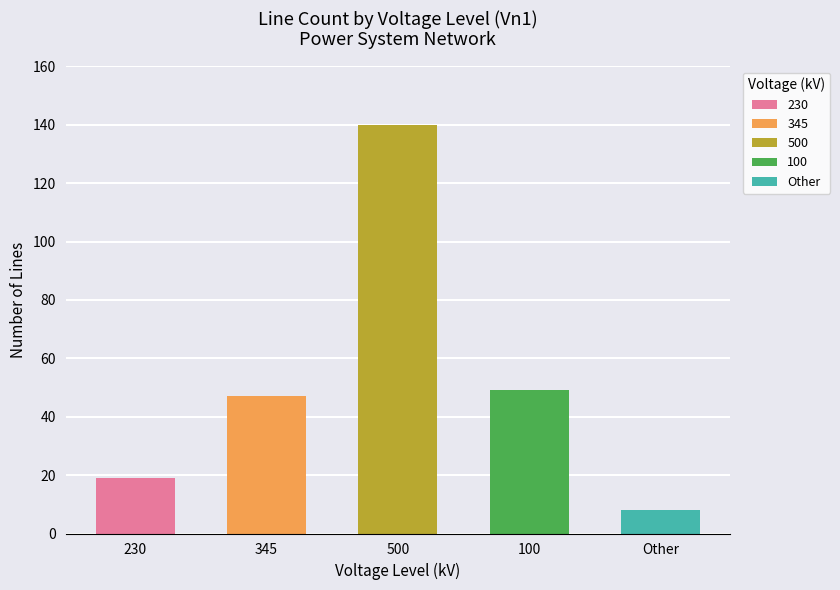

What is the change in value from 500 to 100?

-91